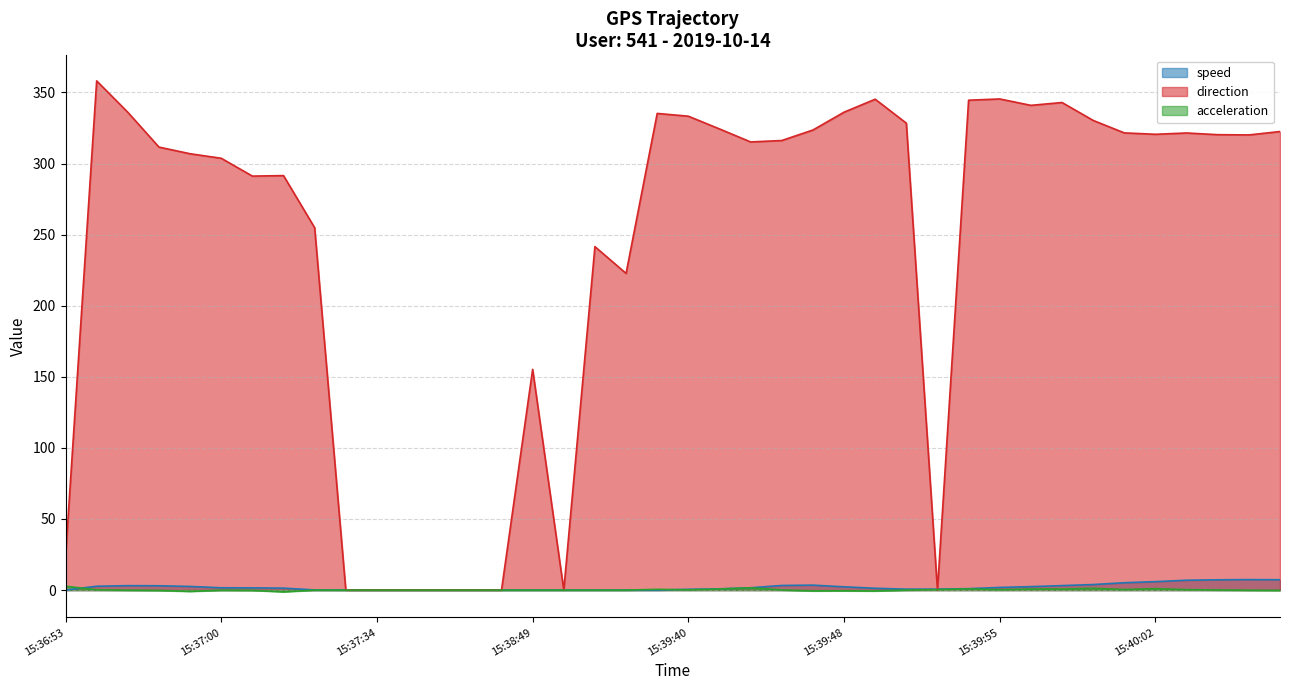

Between 15:36:53 and 15:36:56, which is larger?

15:36:56